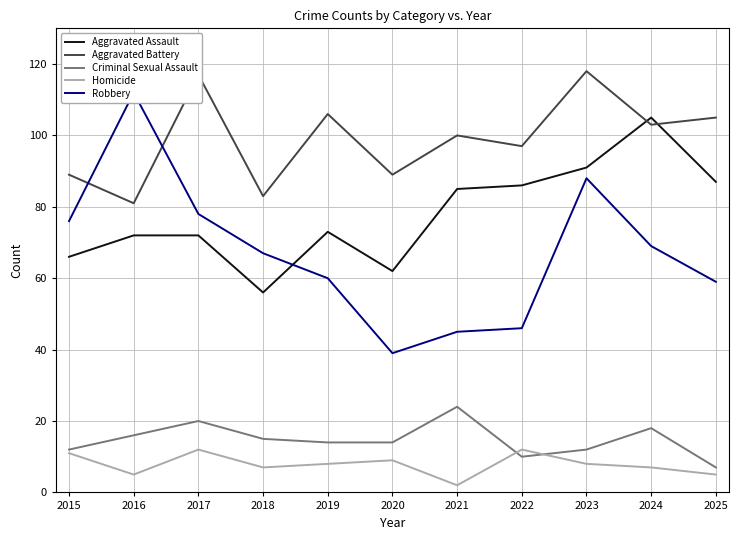

What is the maximum value for Aggravated Assault?

105